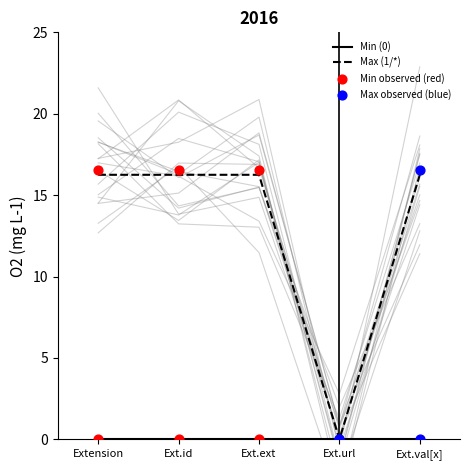

The Max (1/*) series shows 16.2 at Ext.ext. True or false?

True